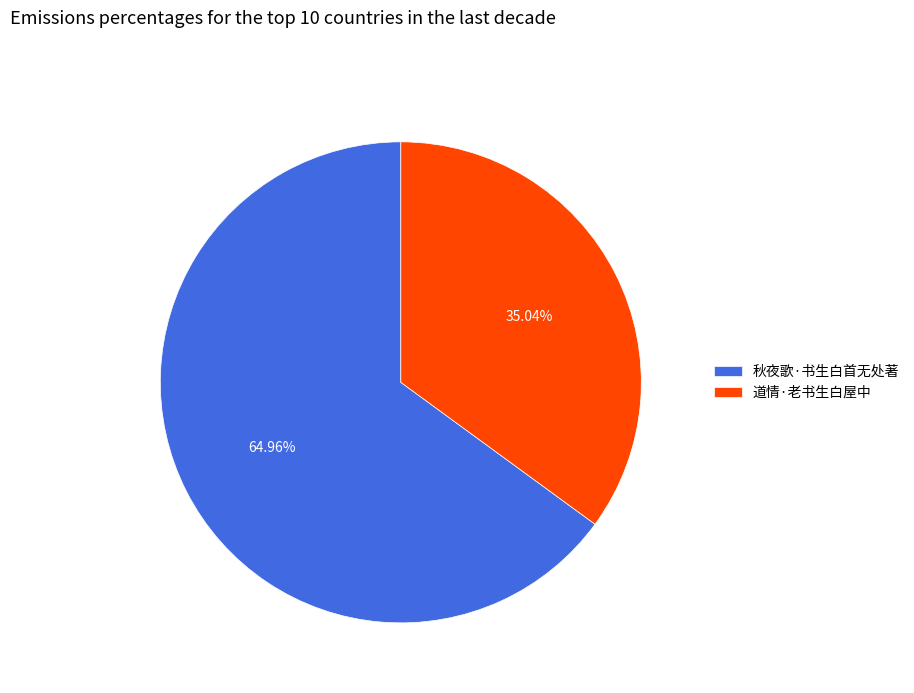

What is the ratio of the value at 秋夜歌·书生白首无处著 to the value at 道情·老书生白屋中?

1.9